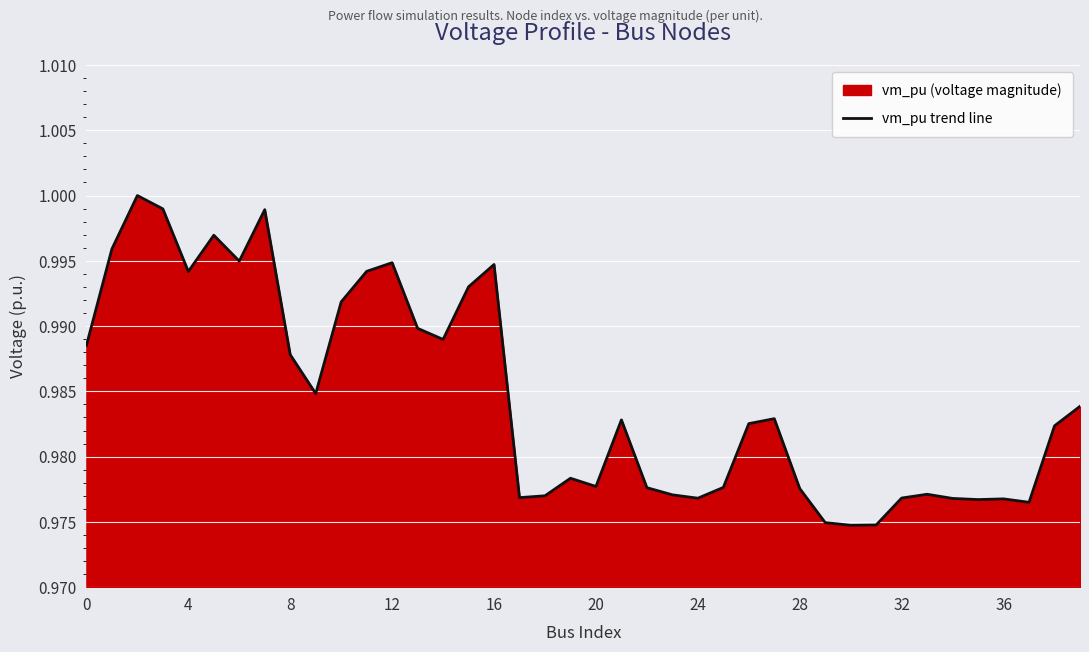

The chart shows a value of 0.5 at 4. True or false?

False